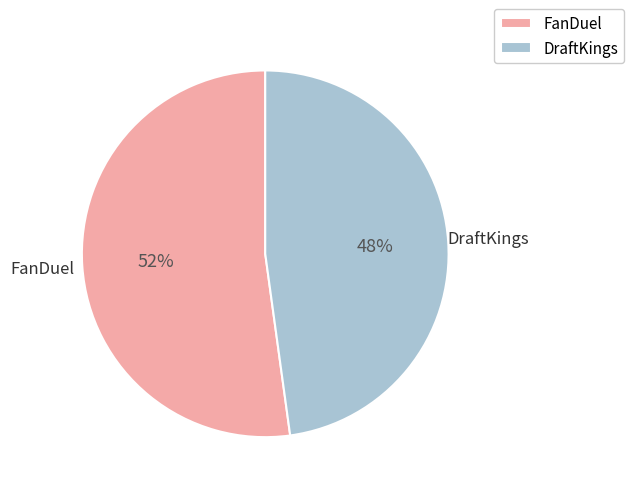

Is the sum of FanDuel and DraftKings greater than half?

Yes